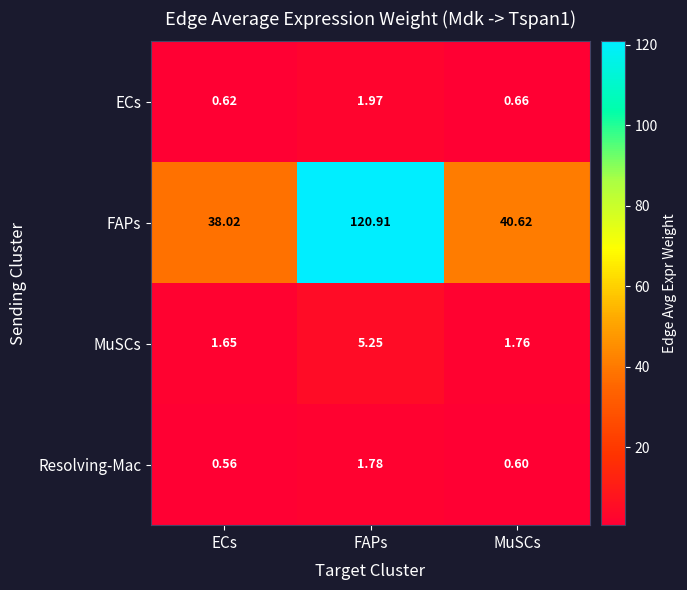

List the labels in order of ECs value, smallest first.

ECs, MuSCs, FAPs